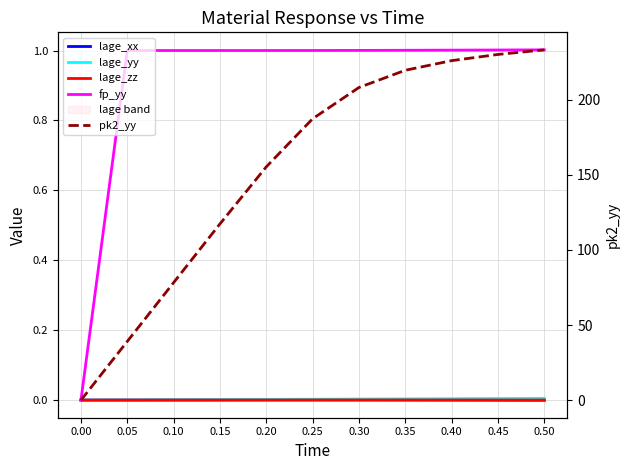

Reading left to right, what are all the values shown in this chart?

lage_xx: 0.00=0.0	0.05=0.0	0.10=0.0	0.15=0.0	0.20=0.0	0.25=0.0	0.30=0.0	0.35=0.0	0.40=0.0	0.45=-0.0	0.50=-0.0
lage_yy: 0.00=0.0	0.05=0.0	0.10=0.0	0.15=0.0	0.20=0.0	0.25=0.0	0.30=0.0	0.35=0.0	0.40=0.0	0.45=0.0	0.50=0.0
lage_zz: 0.00=0.0	0.05=0.0	0.10=0.0	0.15=0.0	0.20=0.0	0.25=0.0	0.30=0.0	0.35=0.0	0.40=0.0	0.45=0.0	0.50=0.0
fp_yy: 0.00=0.0	0.05=1.0	0.10=1.0	0.15=1.0	0.20=1.0	0.25=1.0	0.30=1.0	0.35=1.0	0.40=1.0	0.45=1.0	0.50=1.0
pk2_yy: 0.00=0.0	0.05=39.1	0.10=78.3	0.15=117.4	0.20=155.4	0.25=187.3	0.30=208.2	0.35=219.6	0.40=226.0	0.45=230.2	0.50=233.2